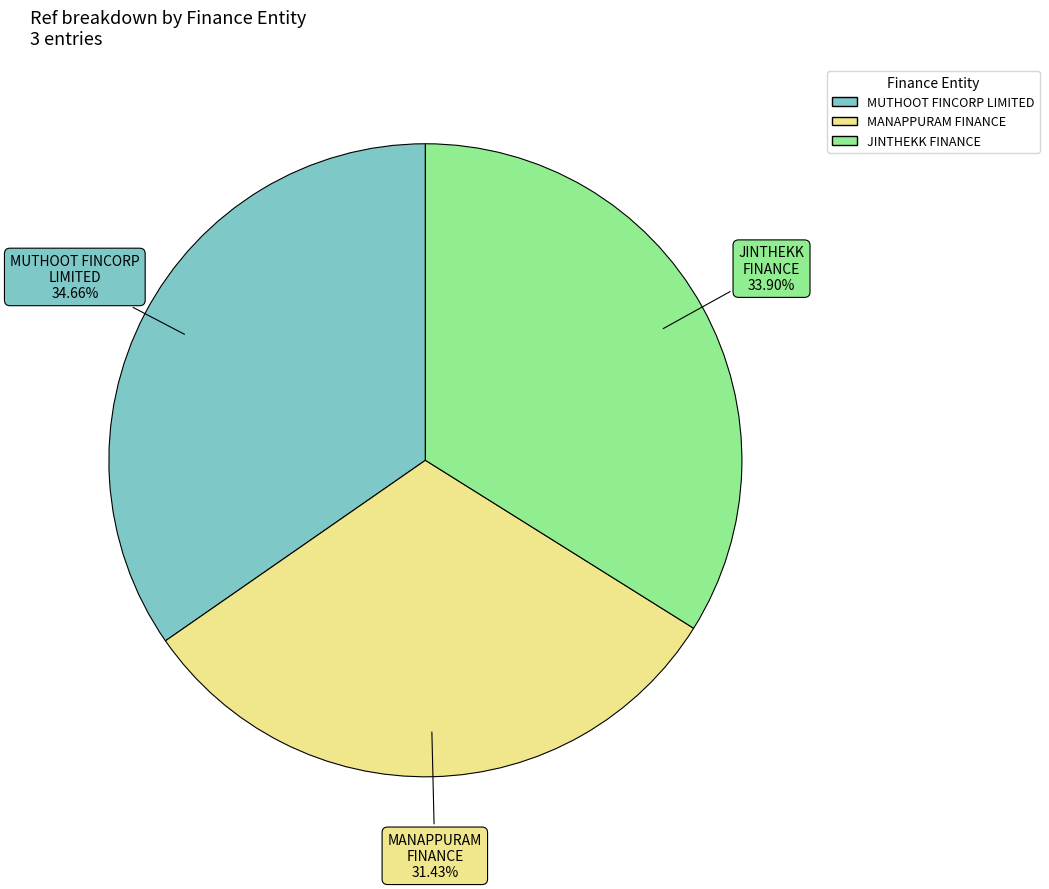

Does any single category account for the majority?

No